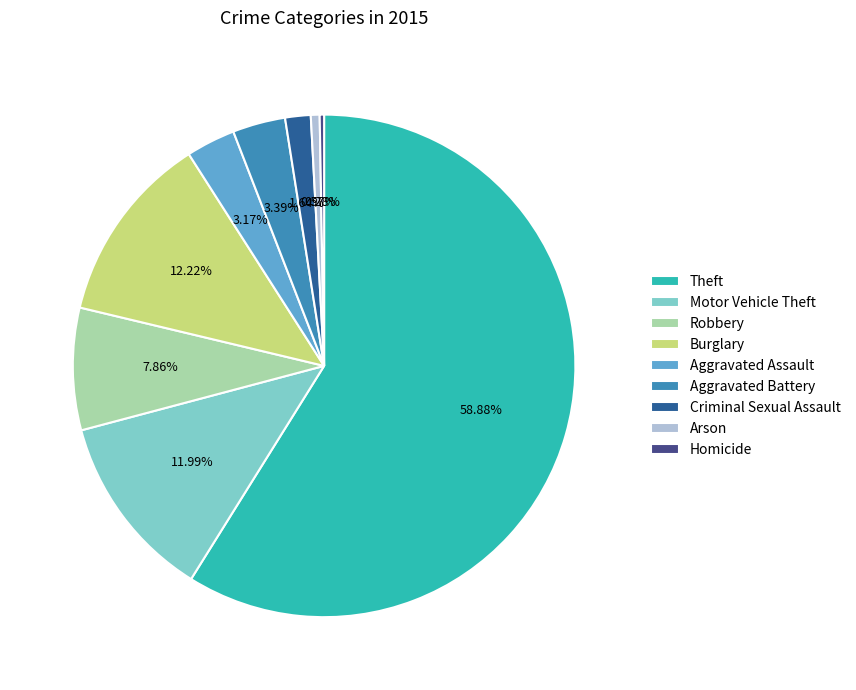

To the nearest percent, what is the combined percentage of Robbery and Criminal Sexual Assault?

10%